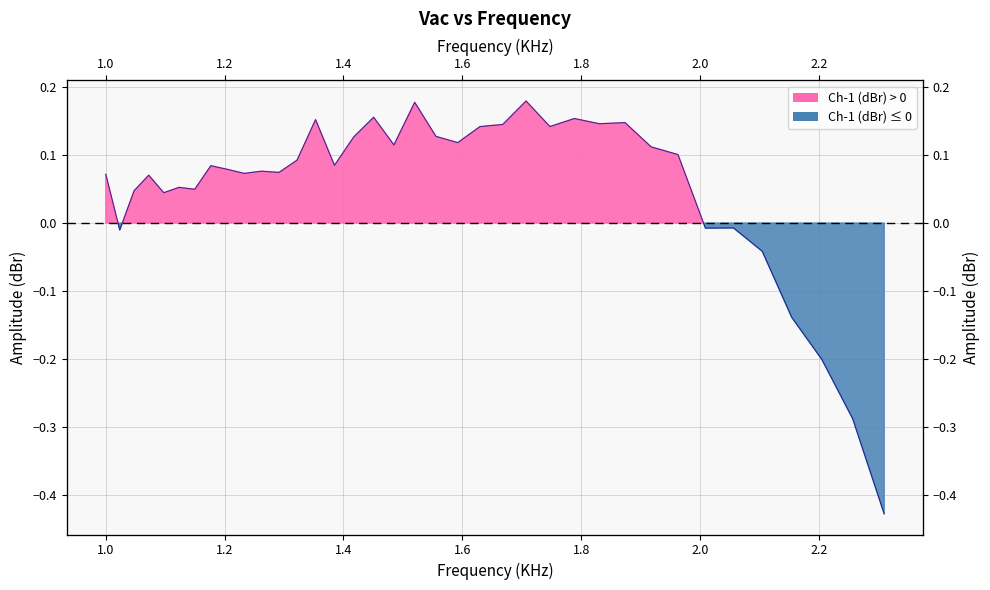

Reading right to left, what are all the values shown in this chart?

-0.4	-0.3	-0.2	-0.1	-0.0	-0.0	-0.0	0.1	0.1	0.1	0.1	0.2	0.1	0.2	0.1	0.1	0.1	0.1	0.2	0.1	0.2	0.1	0.1	0.2	0.1	0.1	0.1	0.1	0.1	0.1	0.0	0.1	0.0	0.1	0.0	-0.0	0.1